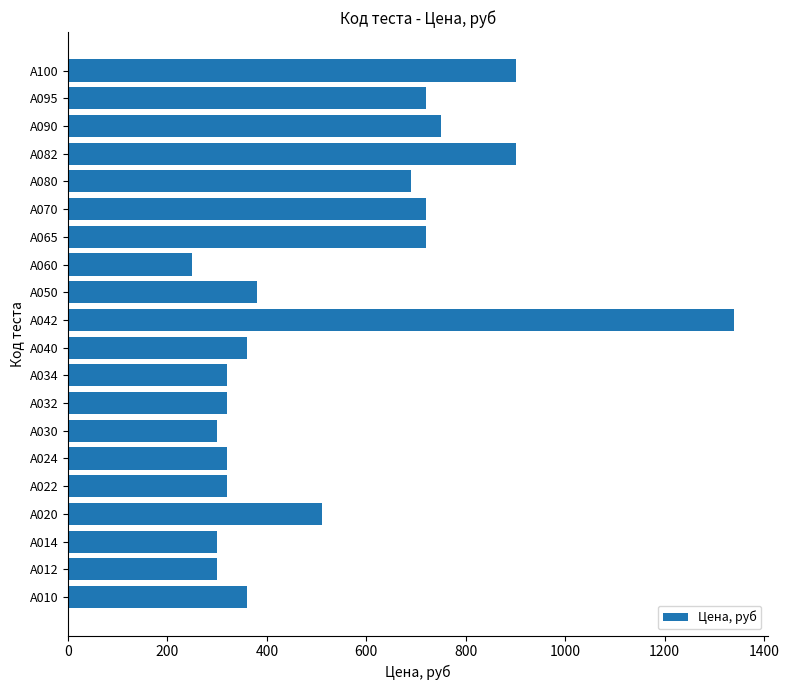

Which label corresponds to the largest value in the chart?

A042